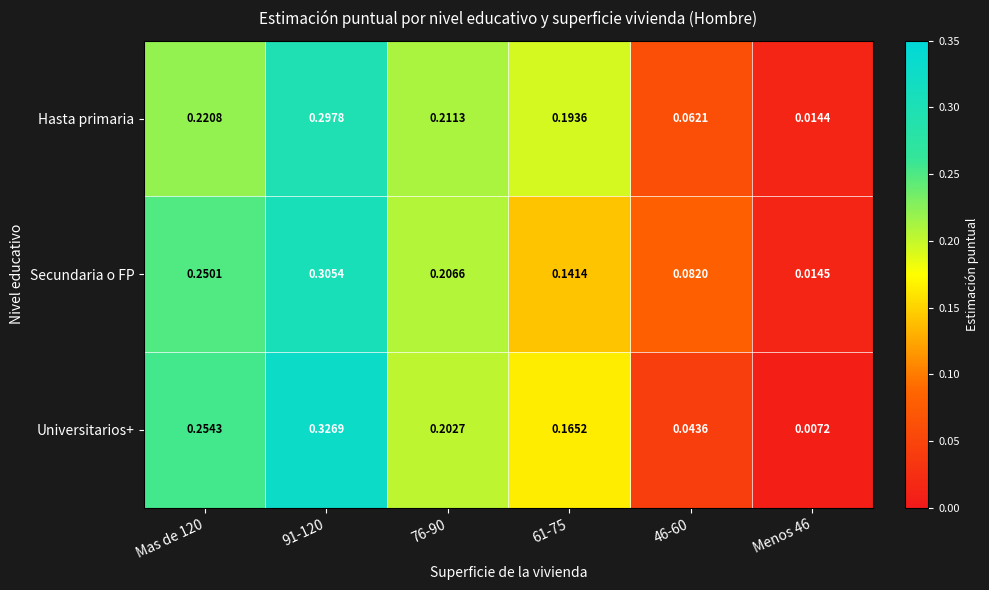

Which series has the largest range (max minus min)?

Universitarios+